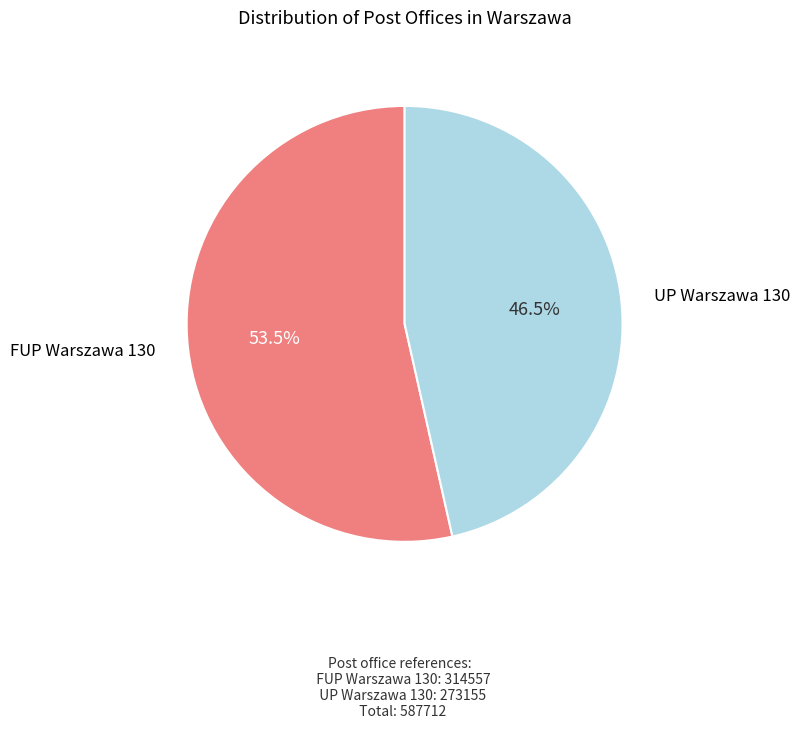

Is there any slice that represents more than half of the pie?

Yes